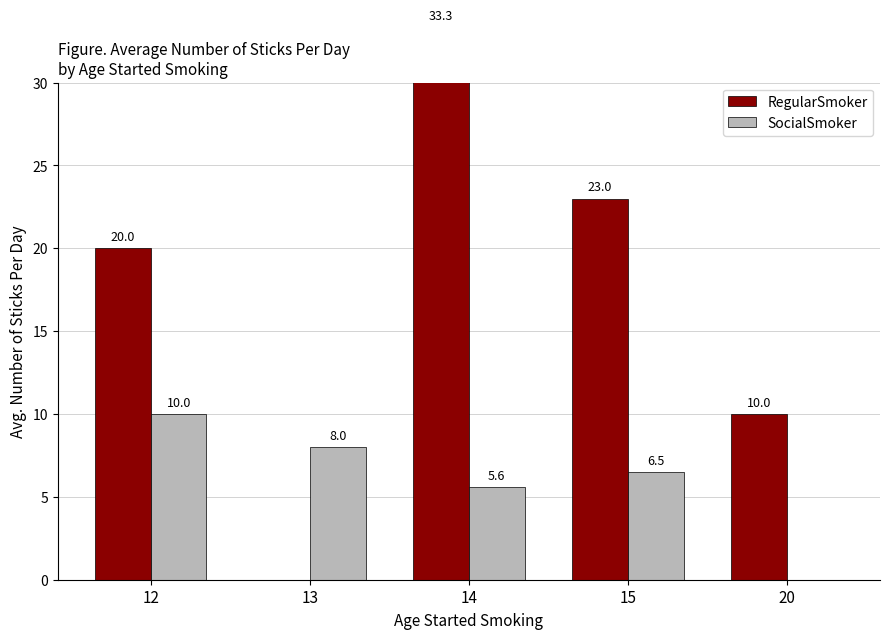

What are all the series names shown in the legend?

RegularSmoker, SocialSmoker